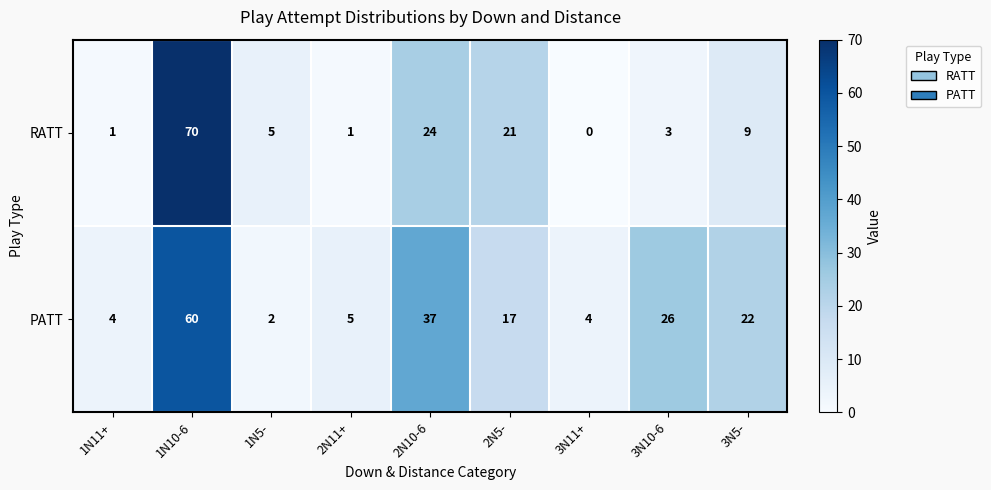

The value of PATT at 1N10-6 is 60. True or false?

True